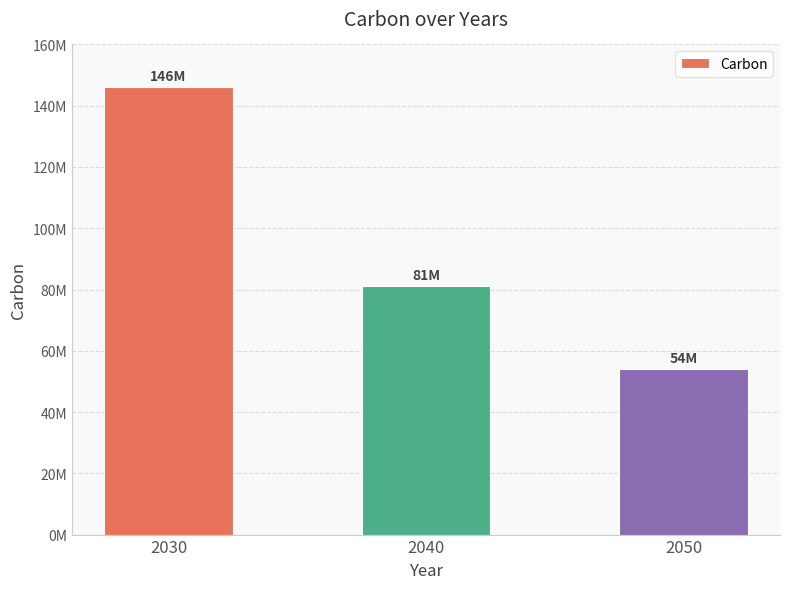

Does the chart contain any negative values?

No